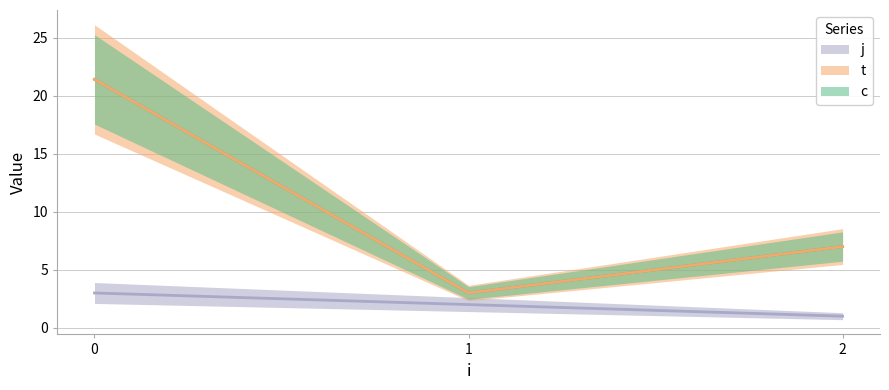

Which series has the widest spread of values?

c